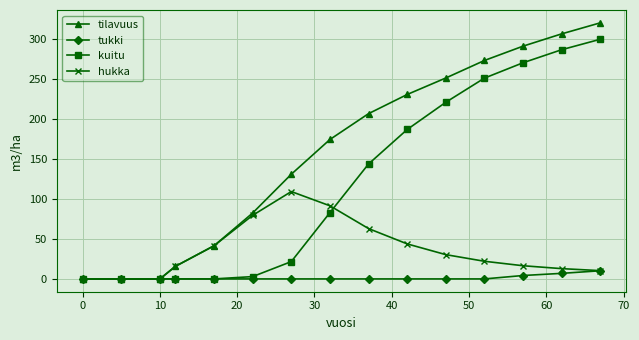

Which series has the largest total across all categories?

tilavuus